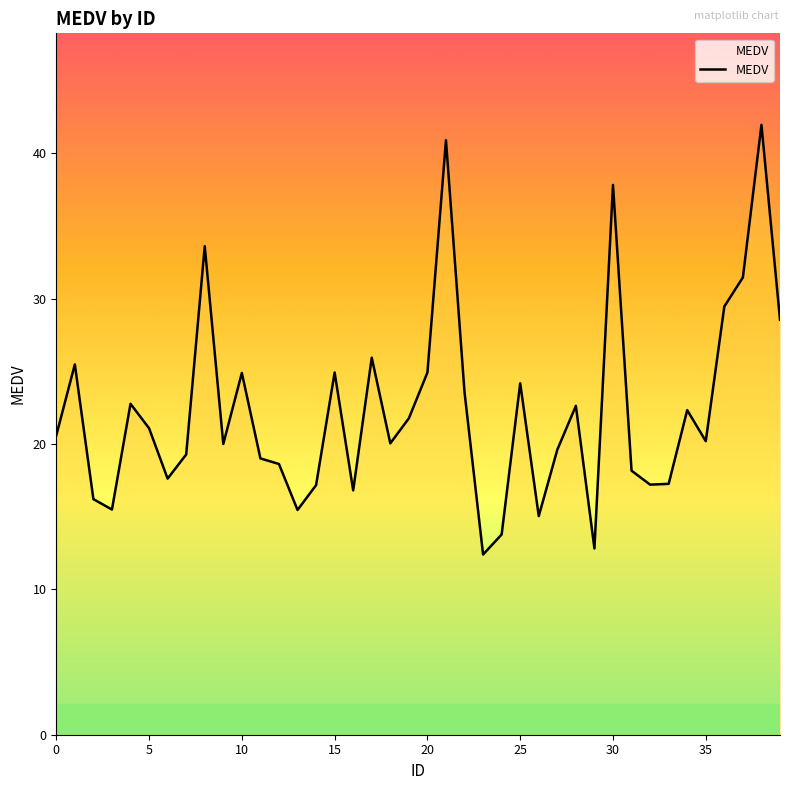

What is the difference between the maximum and minimum values?

29.6